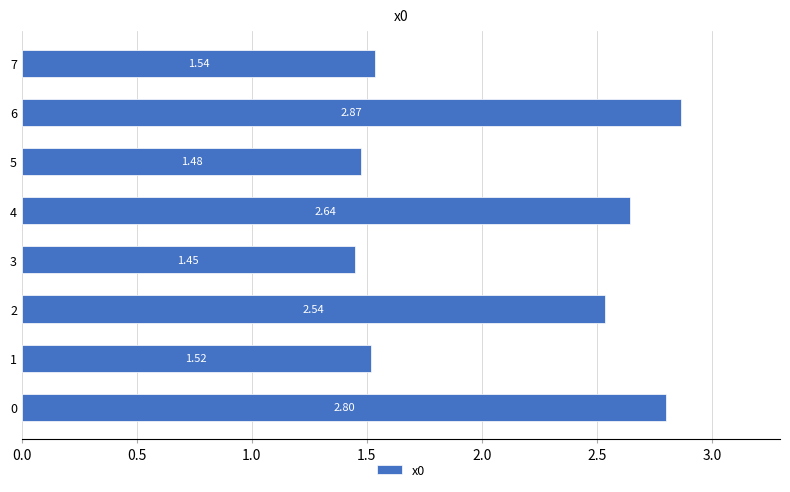

List the labels in order of value, smallest first.

3, 5, 1, 7, 2, 4, 0, 6